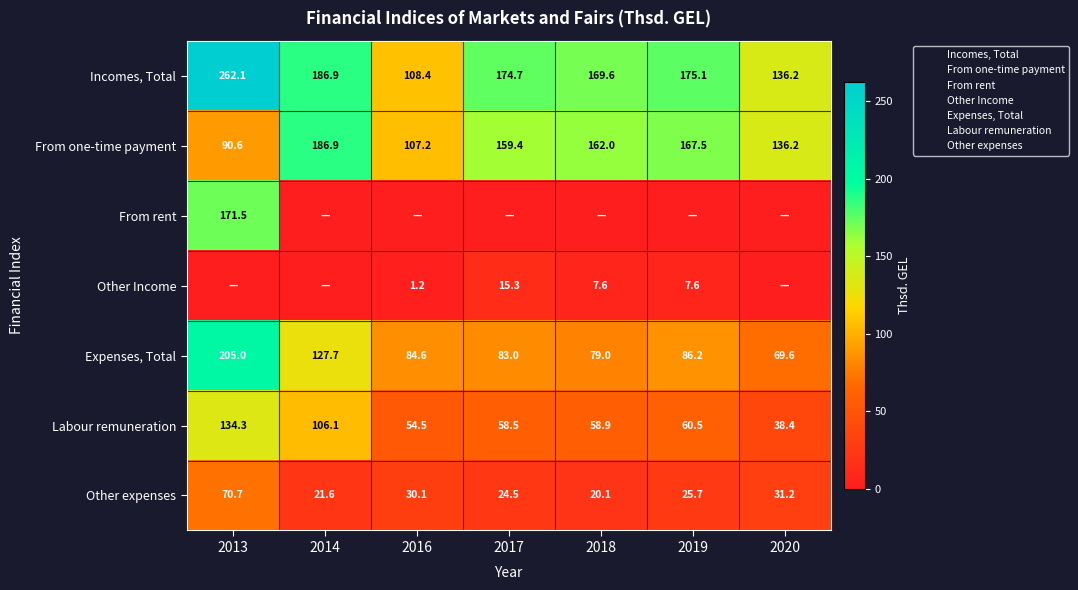

What is the greatest value displayed?

262.1